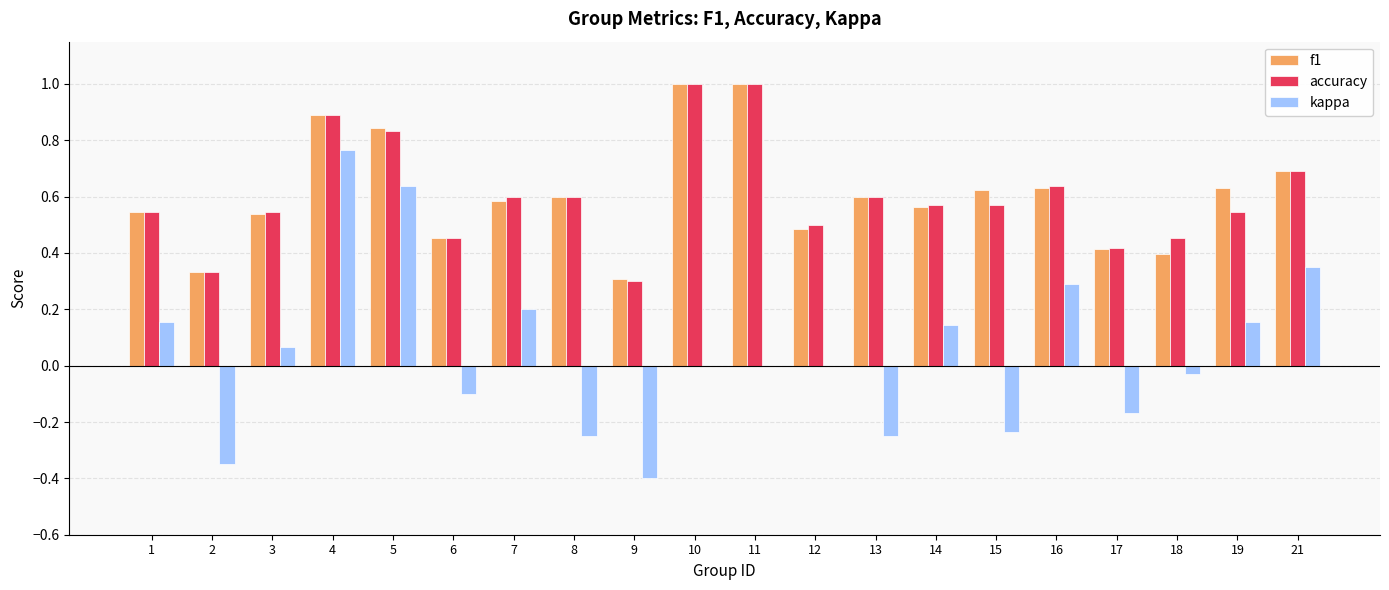

What is the total value across all series at 16?

1.6